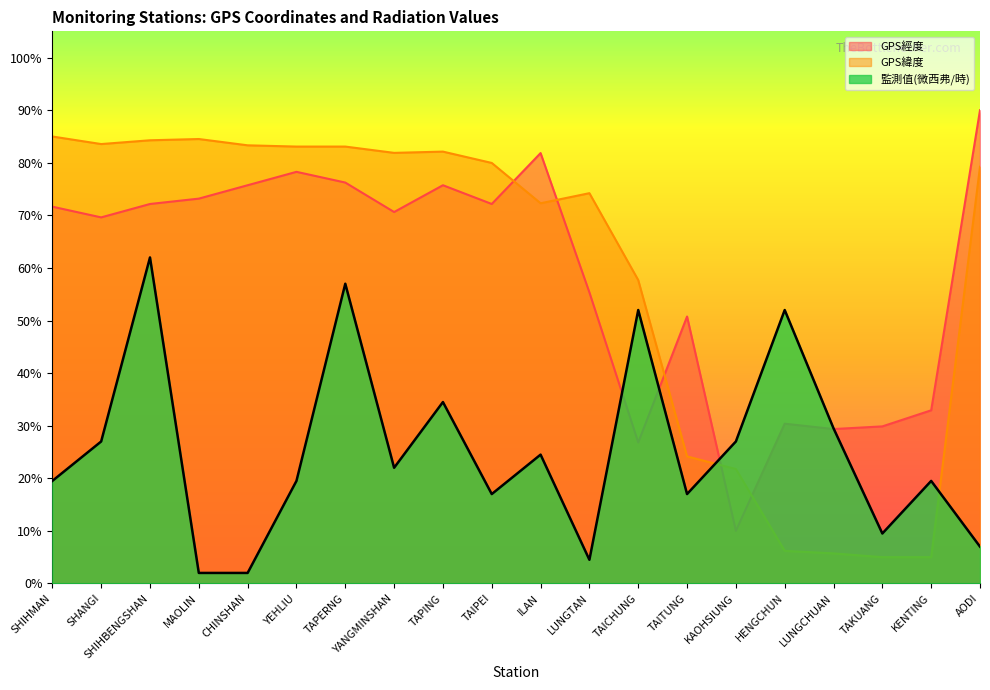

True or false: GPS經度 has a value of 73.2 at MAOLIN.

True